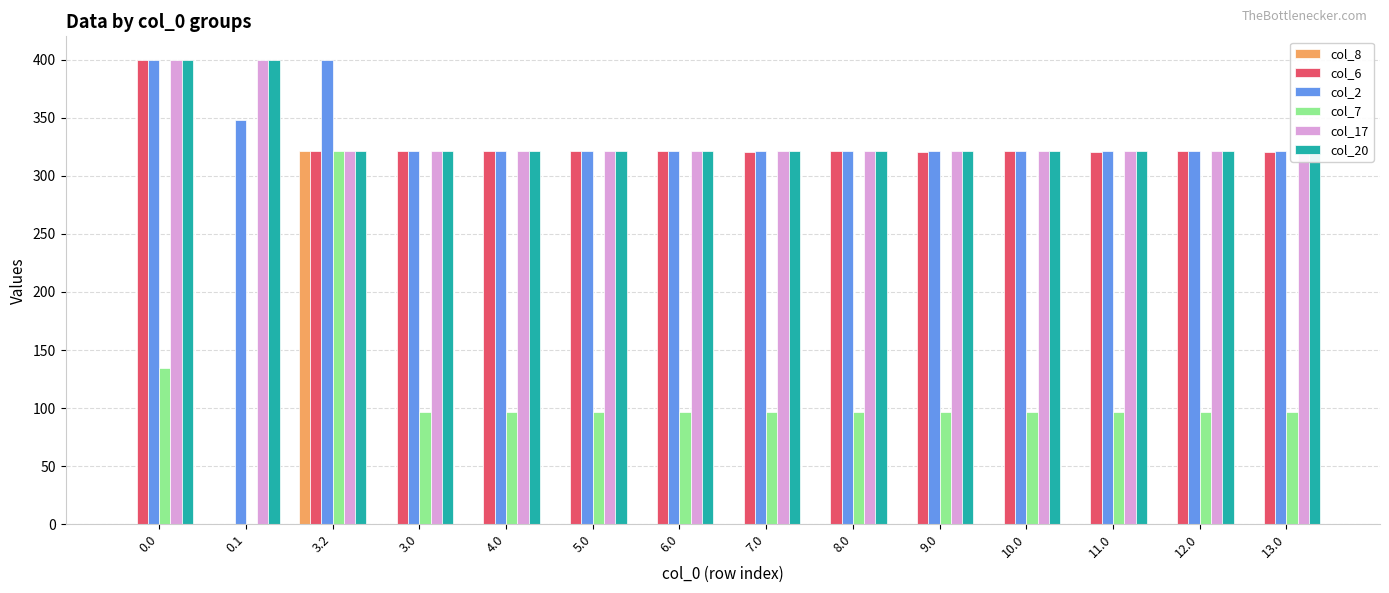

How many positive values does the col_6 series have?

13